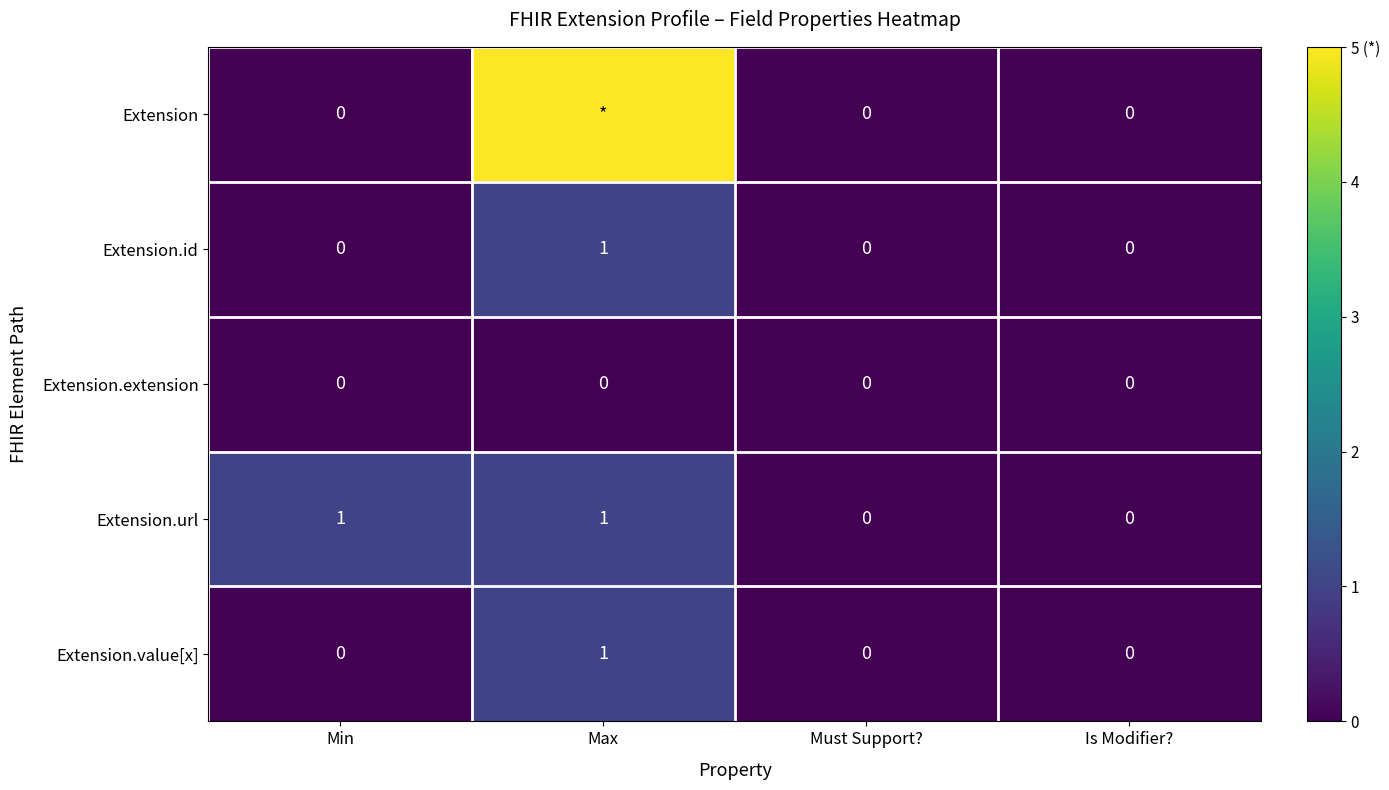

True or false: Extension.extension has a value of 0 at Must Support?.

True